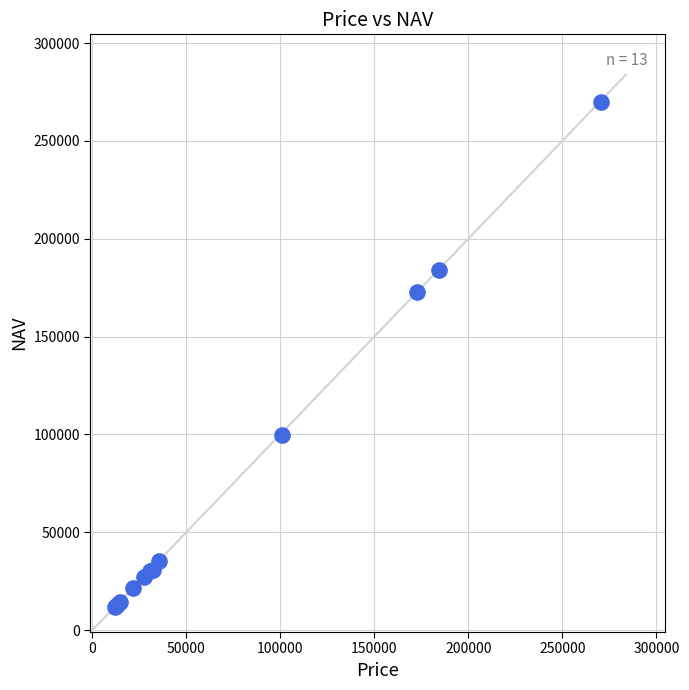

What Y value in the scatter plot is closest to 140850?

172932